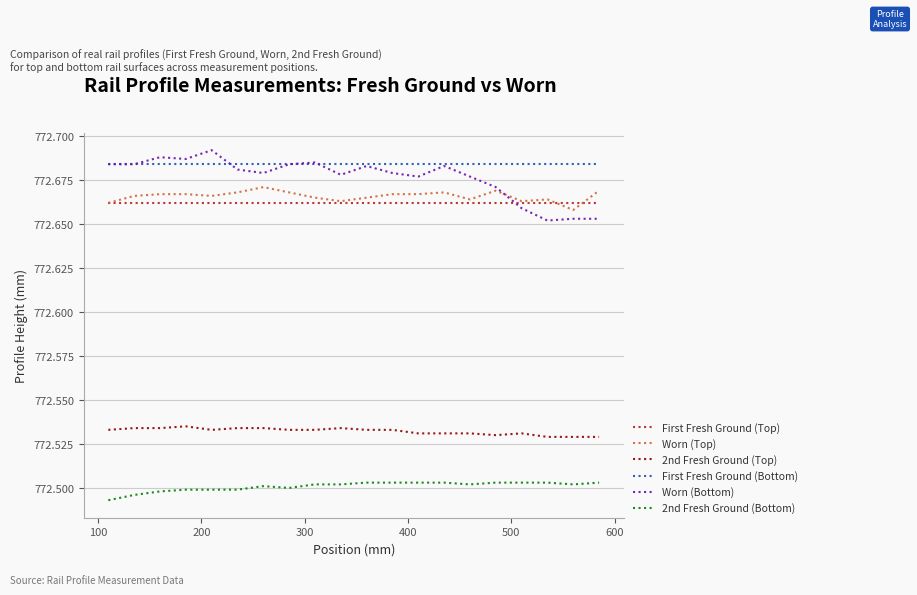

Which series has the largest range (max minus min)?

Worn (Bottom)